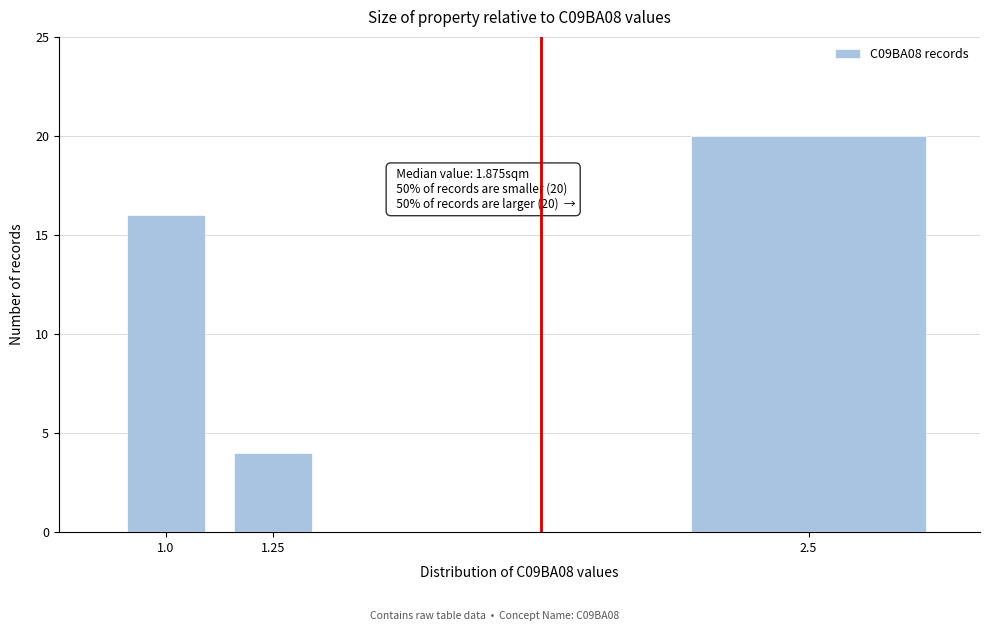

Reading left to right, transcribe all the data shown in this chart.

1.0=16	1.25=4	2.5=20